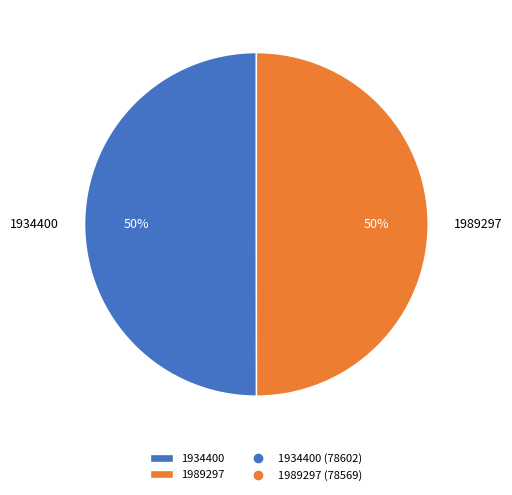

Combined, do 1989297 and 1934400 account for over 50%?

Yes